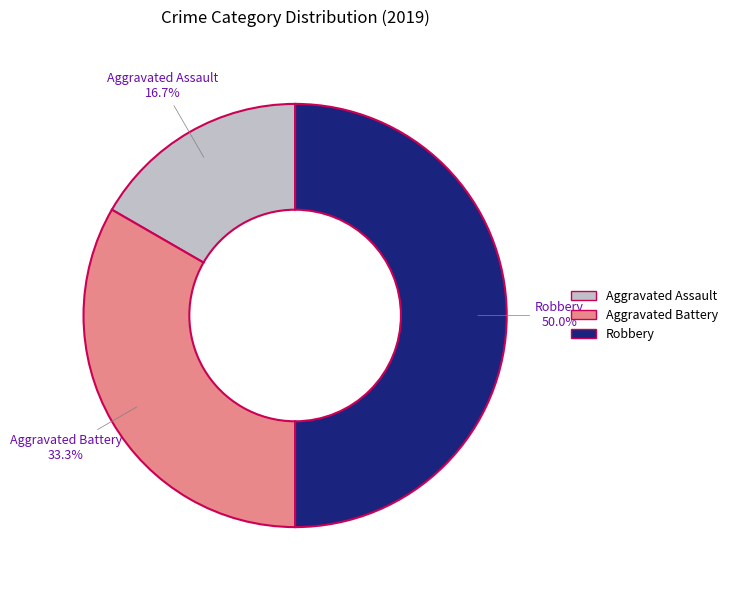

To the nearest percent, what is the difference between the largest and smallest slice percentages?

33%